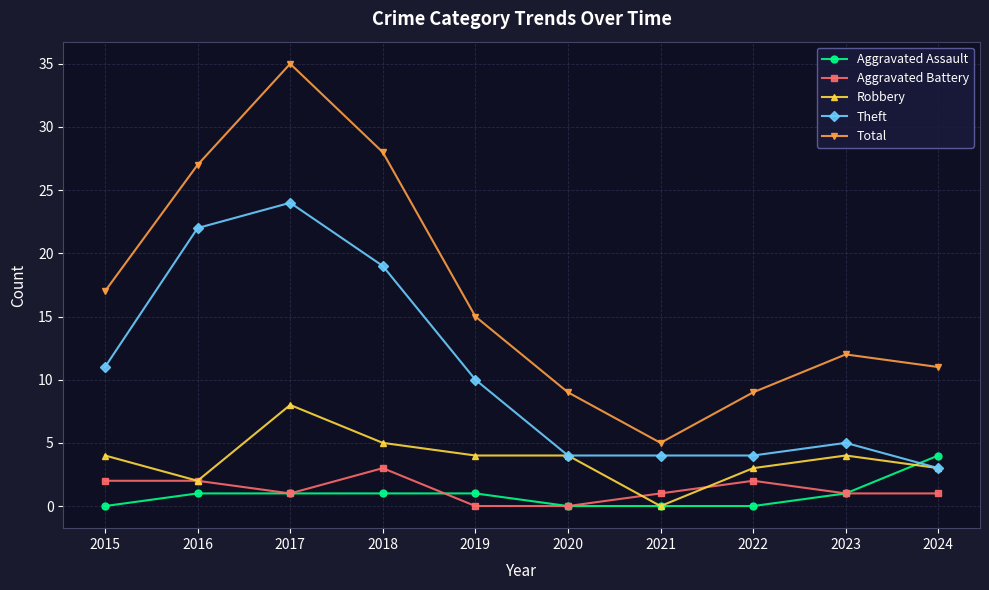

Count the Aggravated Battery values in the range 1 to 2.

7